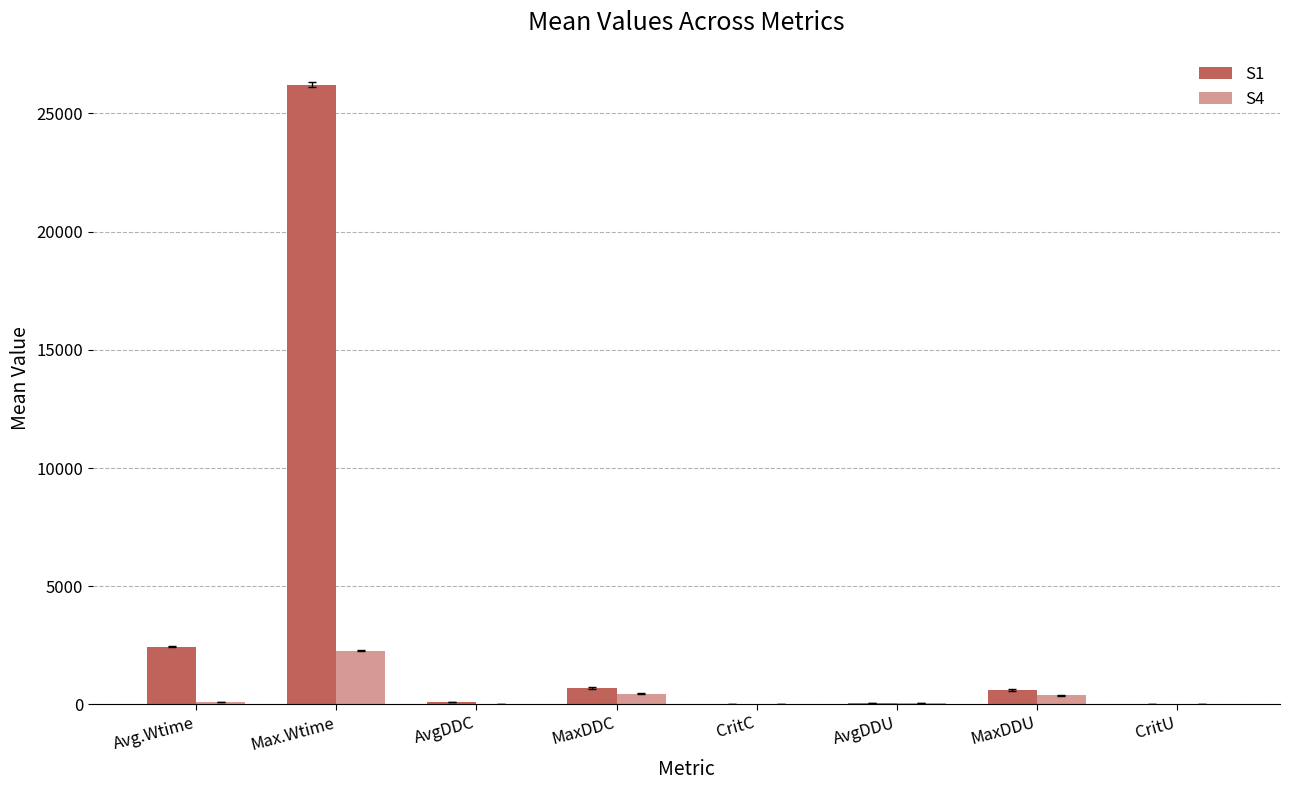

Which category has the lowest value in the S4 series?

CritC